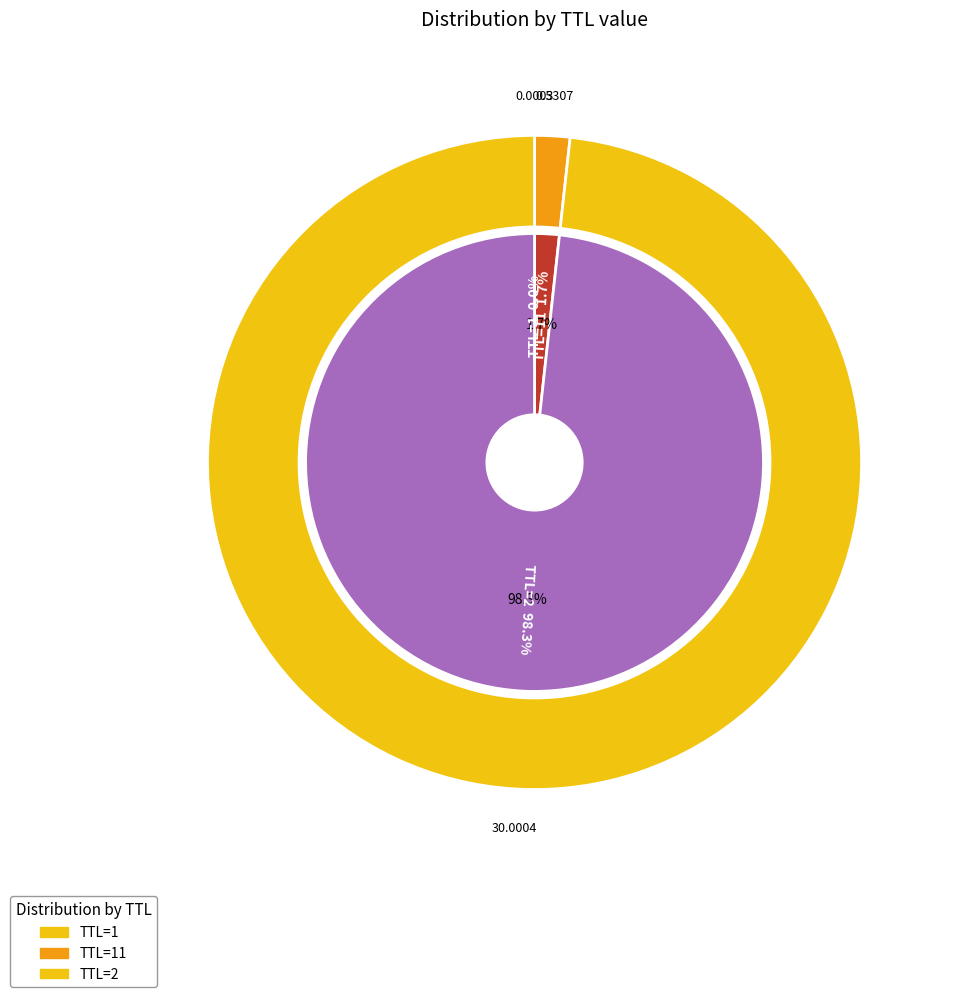

To the nearest percent, what is the difference between the largest and smallest slice percentages?

98%